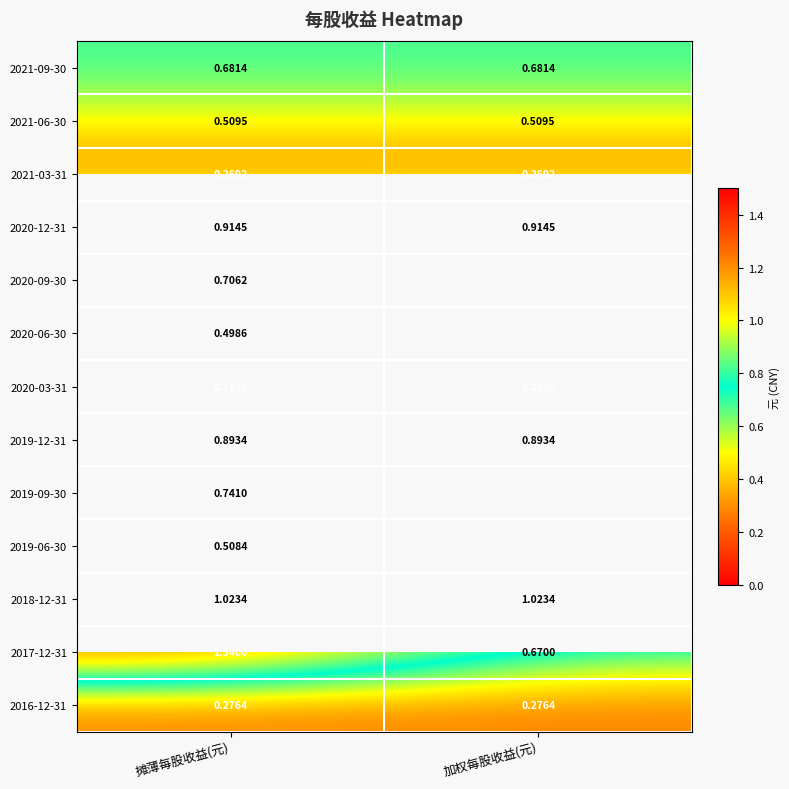

At which category does the chart reach its minimum across all series?

摊薄每股收益(元)